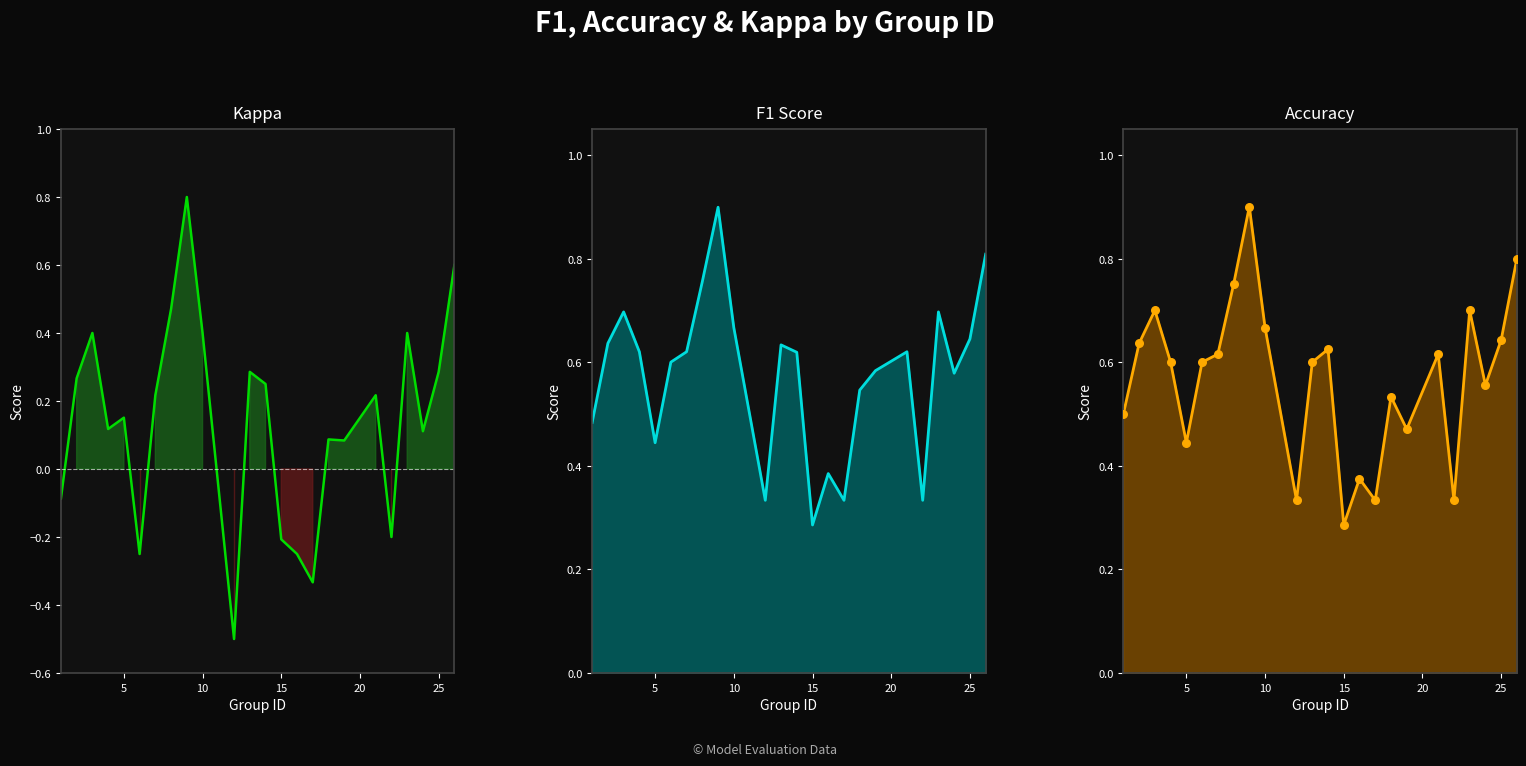

Which series has the largest total across all categories?

f1